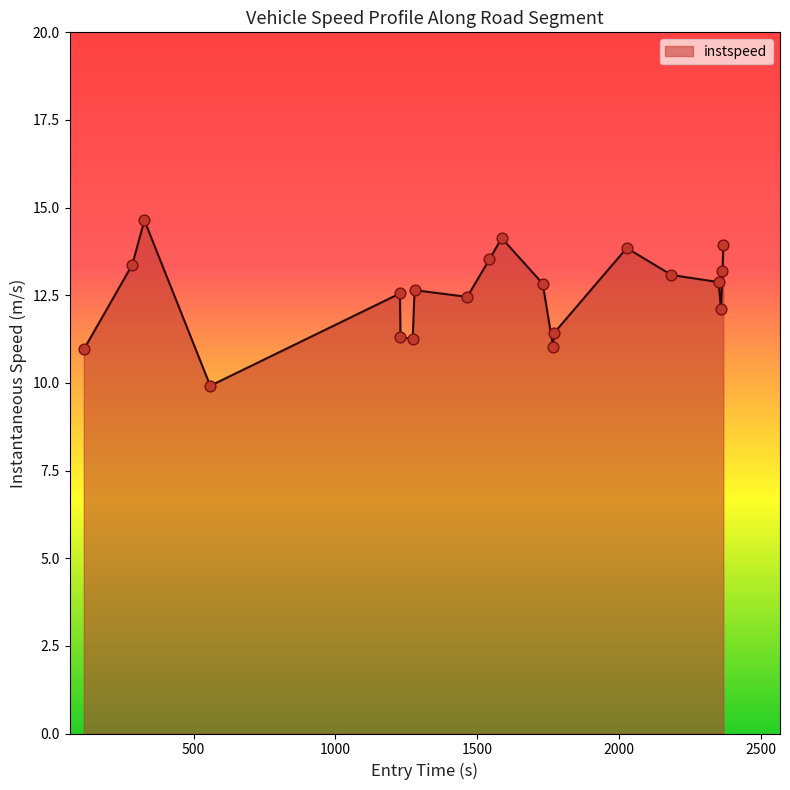

What is the smallest value displayed?

9.9